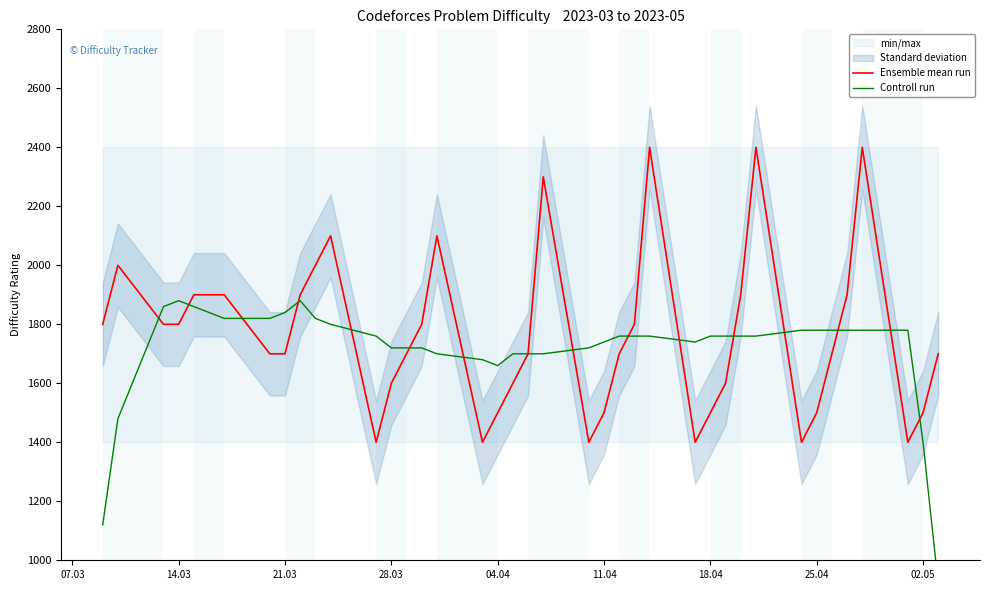

What is the sum of all Ensemble mean run values?

70700